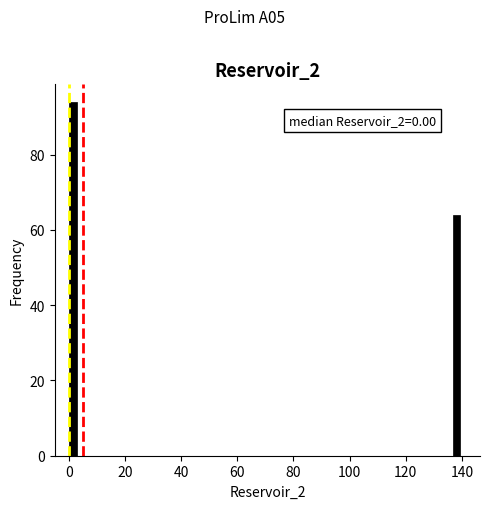

Around what value on the x-axis is the tallest bar? Give the approximate position of its centre, as read against the axis.

2